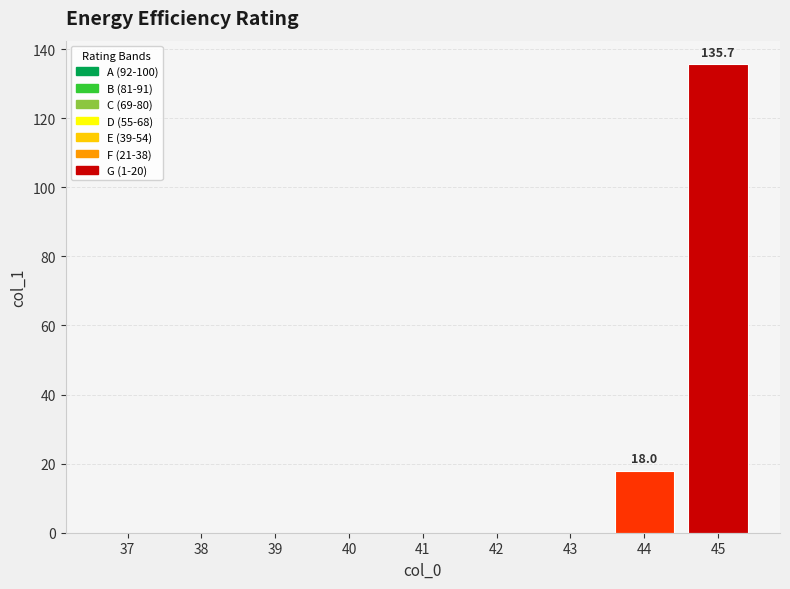

Reading left to right, list all the values displayed in this chart.

37=0.0	38=0.0	39=0.0	40=0.0	41=0.0	42=0.0	43=0.0	44=18.0	45=135.7